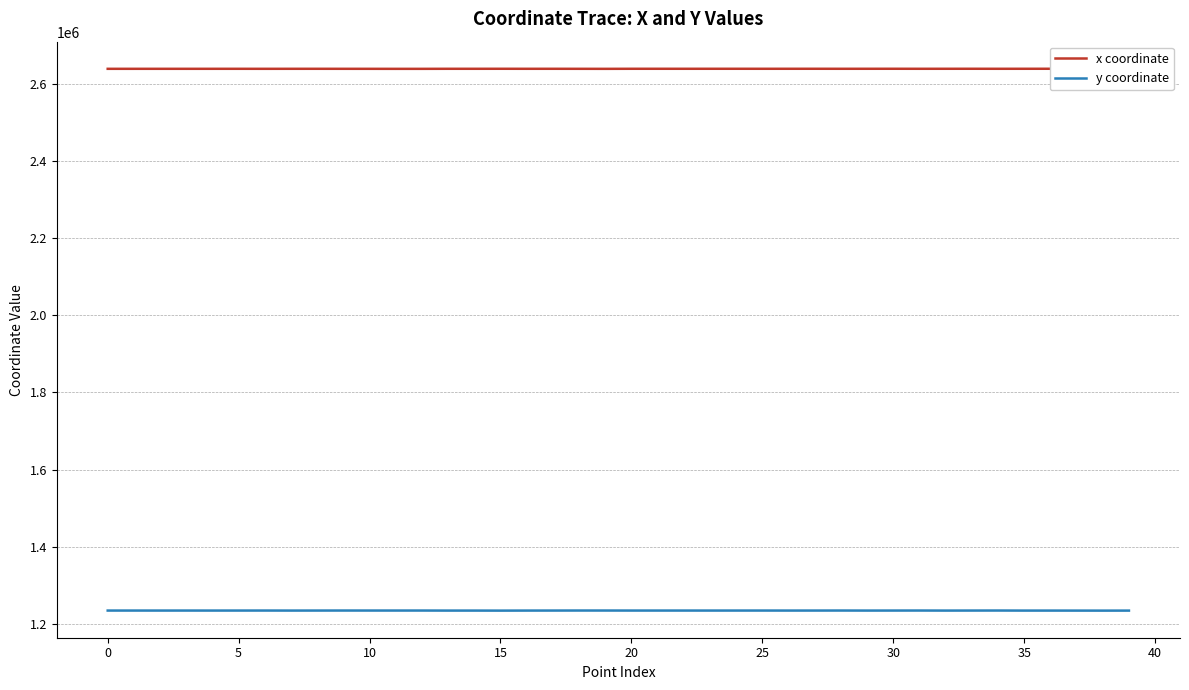

Count the number of categories in the chart.

40